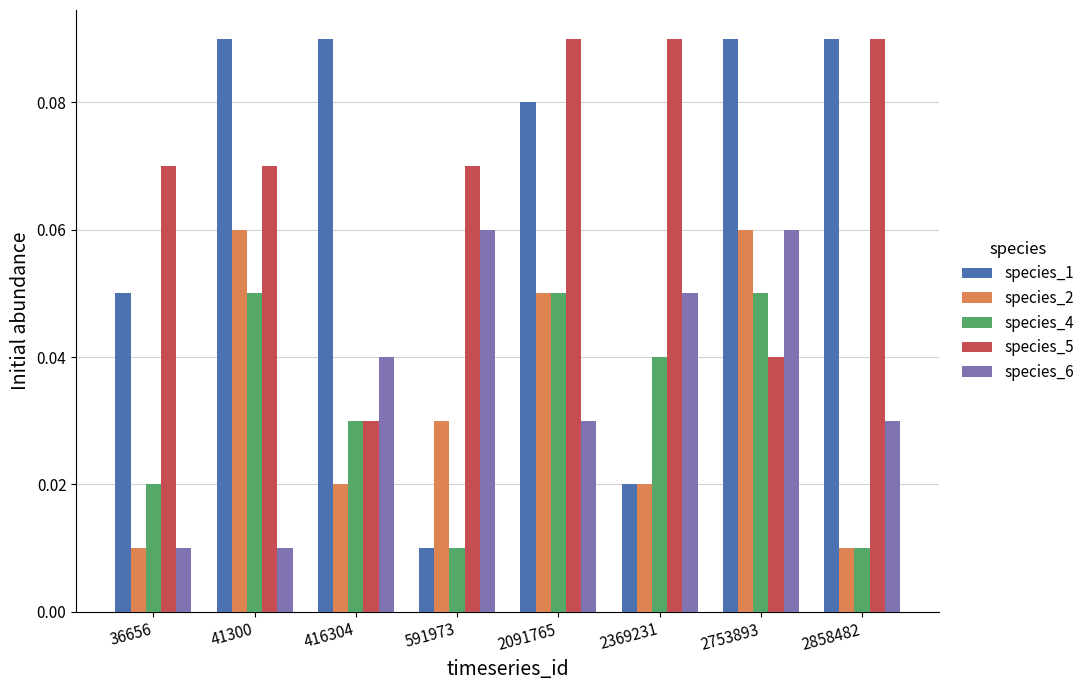

The value of species_6 at 591973 is 0.0. True or false?

False